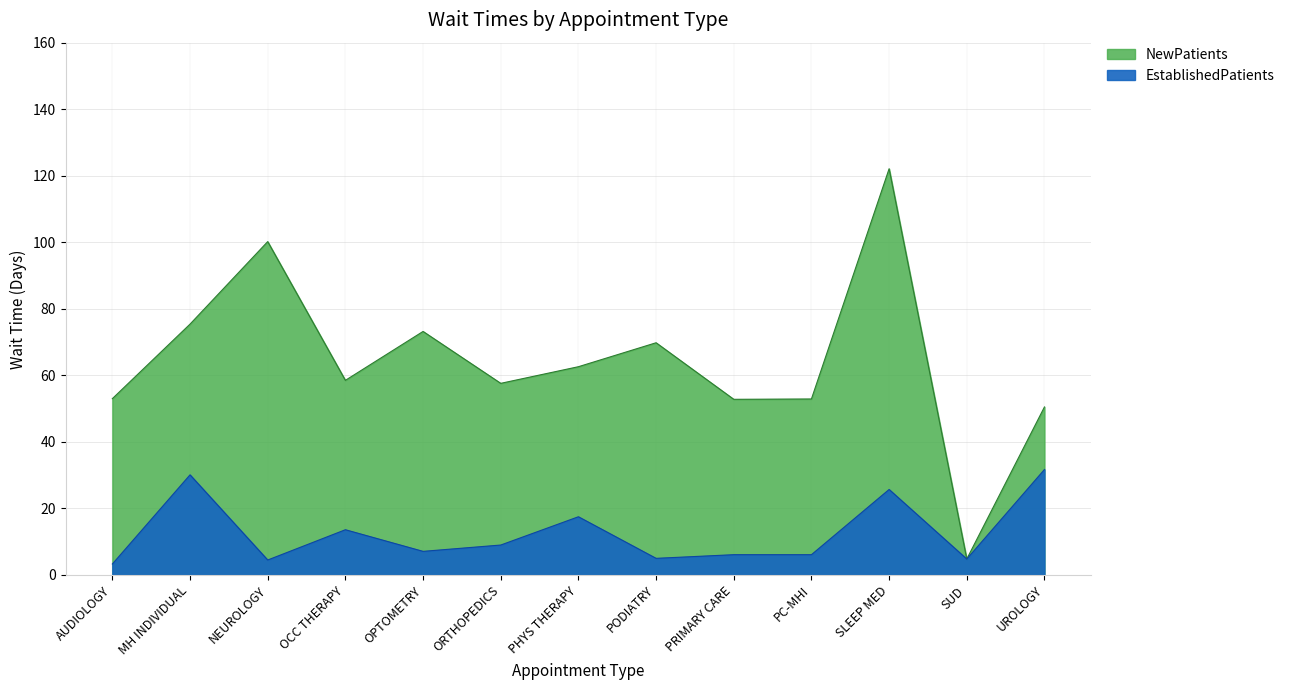

Where is the data nearest to the value 17?

PHYS THERAPY